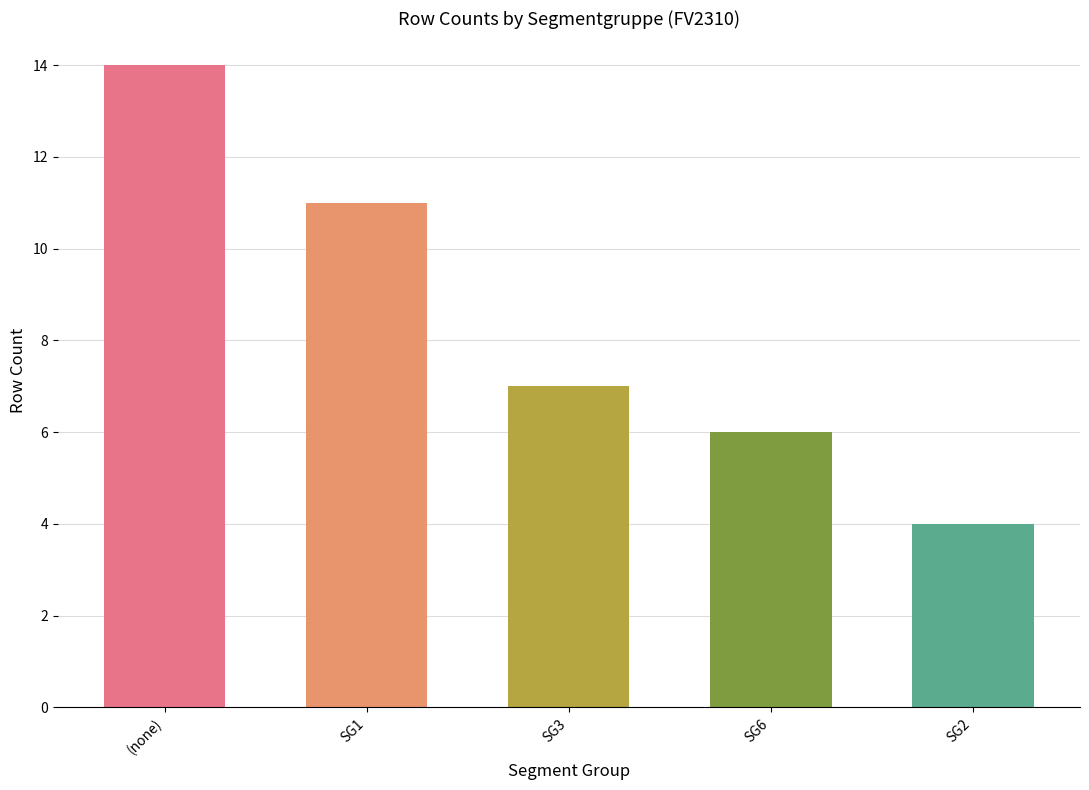

How many values are below 7?

2